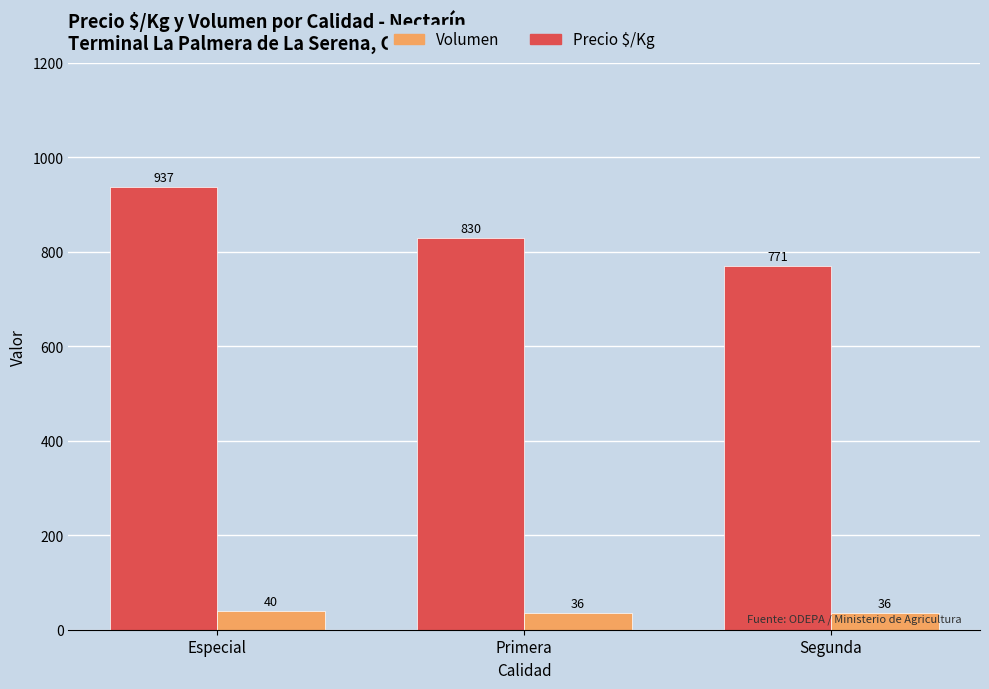

What is the label of the 2nd bar from the left?

Primera